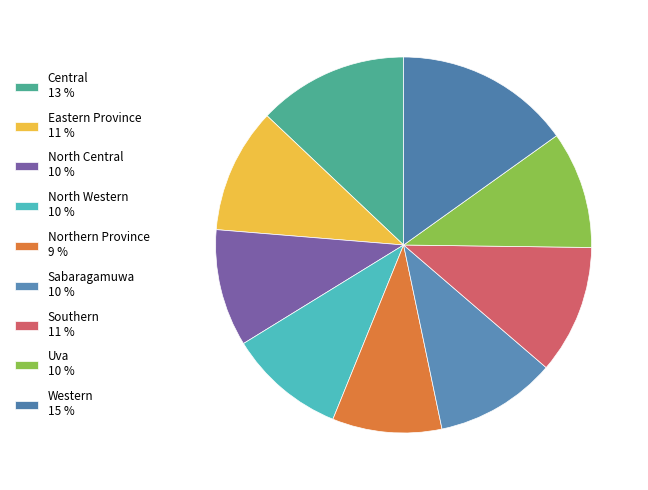

What portion of the pie excludes Central?

87.1%